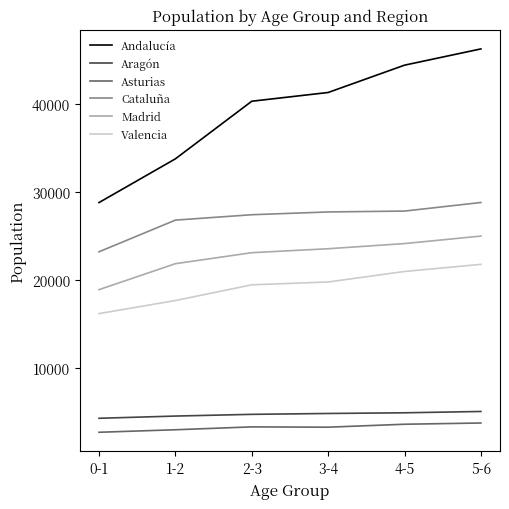

True or false: Madrid and Aragón intersect in this chart.

False